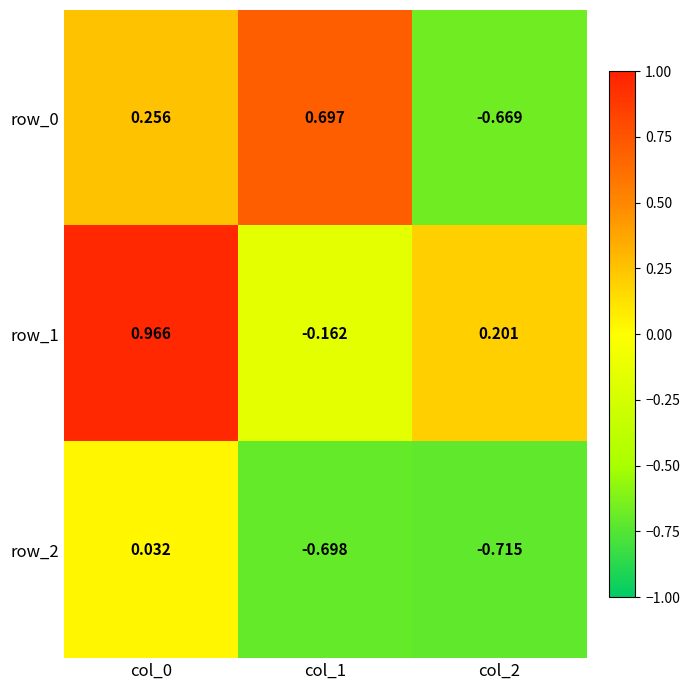

Is the value of row_2 at col_0 greater than the value of row_1 at col_0?

No